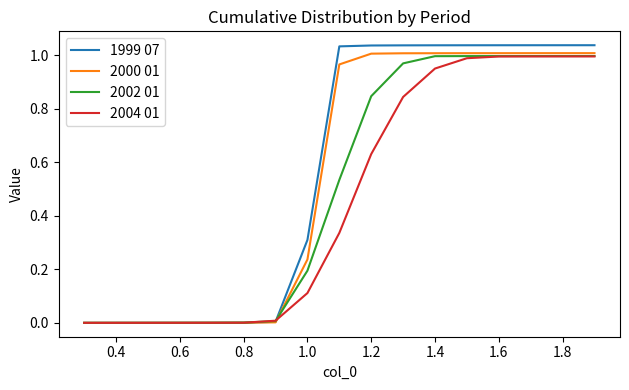

What are all the series names shown in the legend?

1999 07, 2000 01, 2002 01, 2004 01